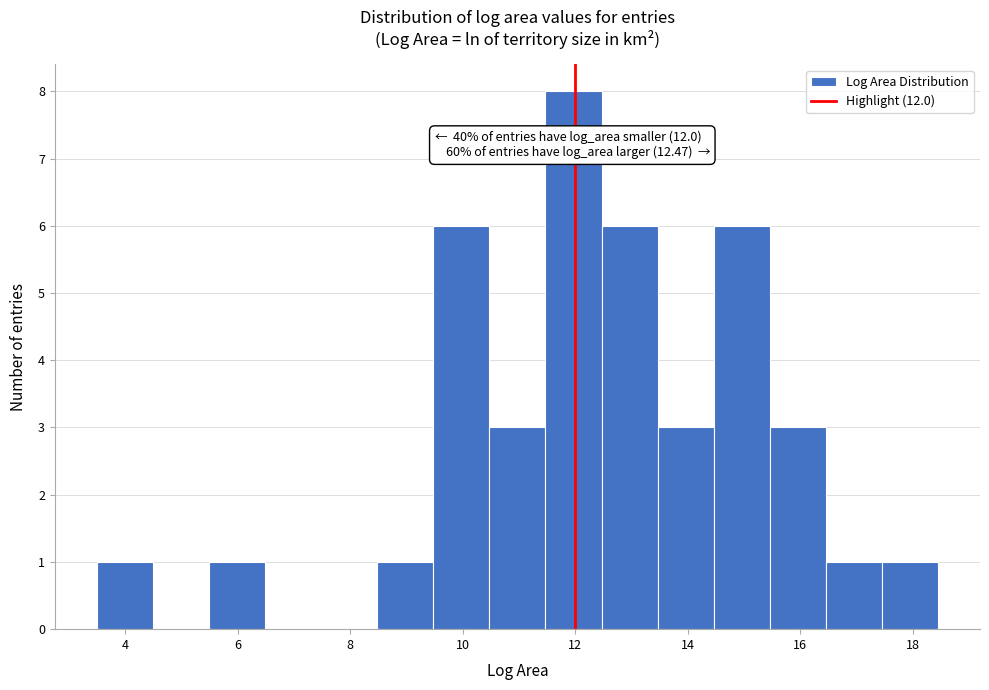

Which range on the x-axis has the tallest bar?

11.4 to 12.4